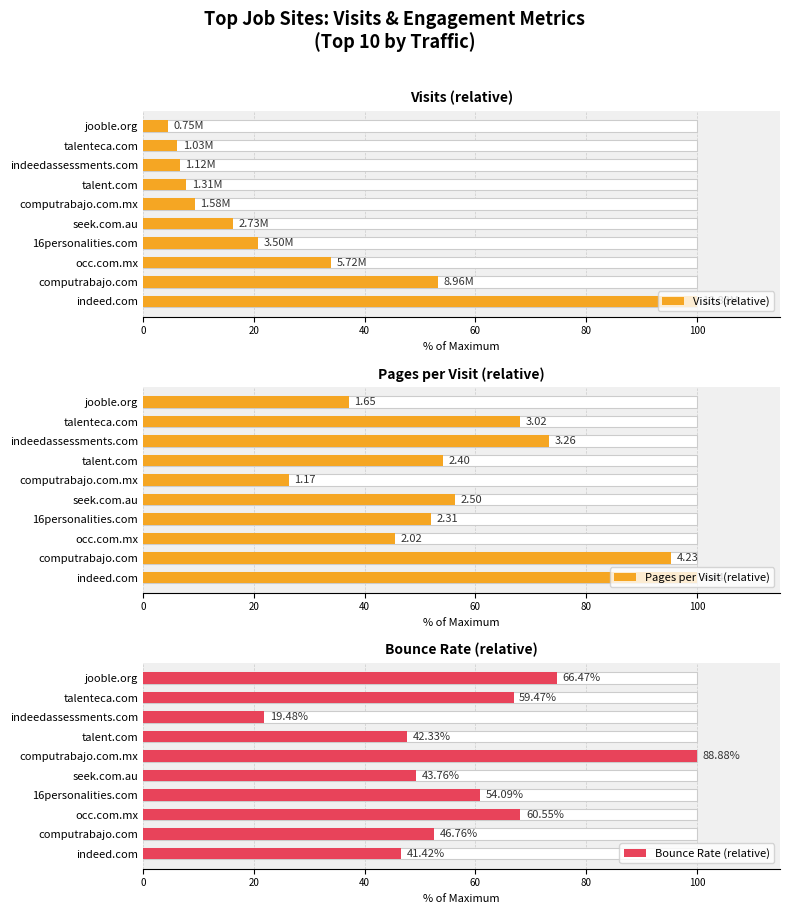

What position from the right is computrabajo.com.mx?

5